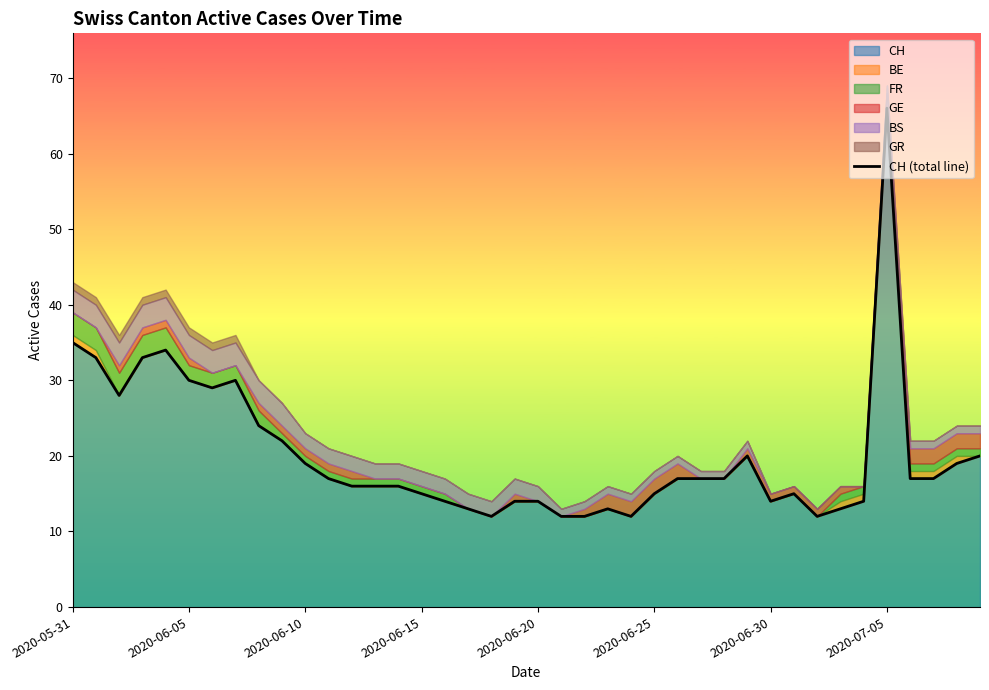

What is the highest value of the CH series?

66